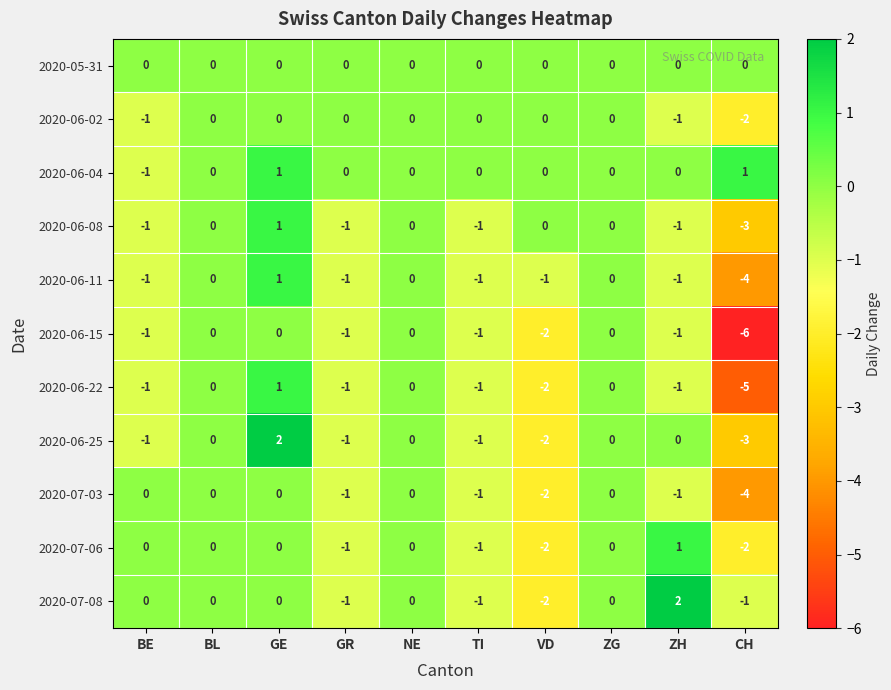

What is the greatest value displayed?

2